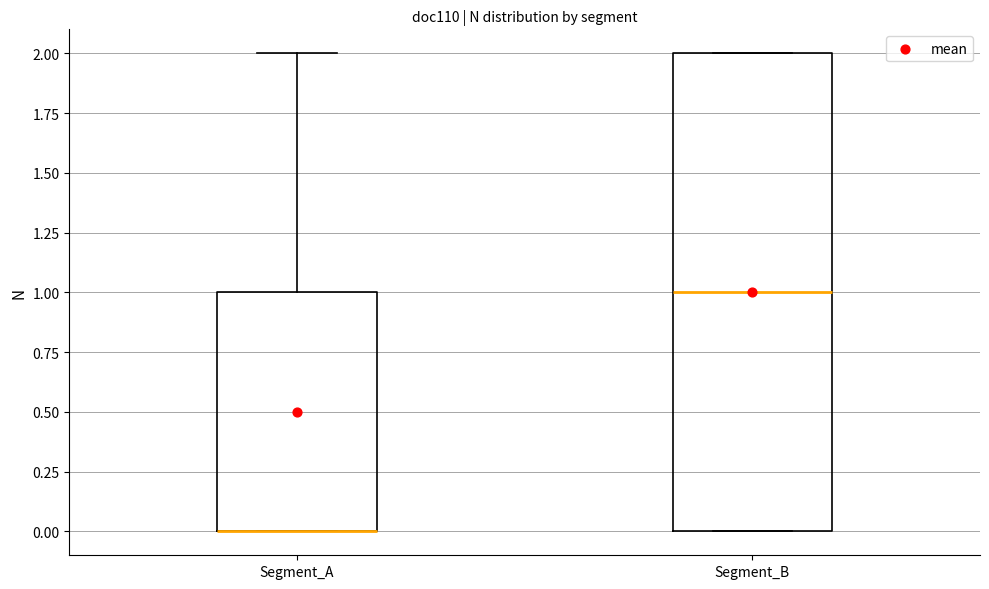

Reading left to right, transcribe this box plot: for each box, give where its median line is, the range the box spans, and where its two whiskers end, as read against the y-axis. The values are not printed on the chart, so give them approximately, as read against the axis.

Segment_A: median 0 (drawn on the box's lower edge), box 0 to 1, whiskers 0 to 2
Segment_B: median 1, box 0 to 2, whiskers 0 to 2